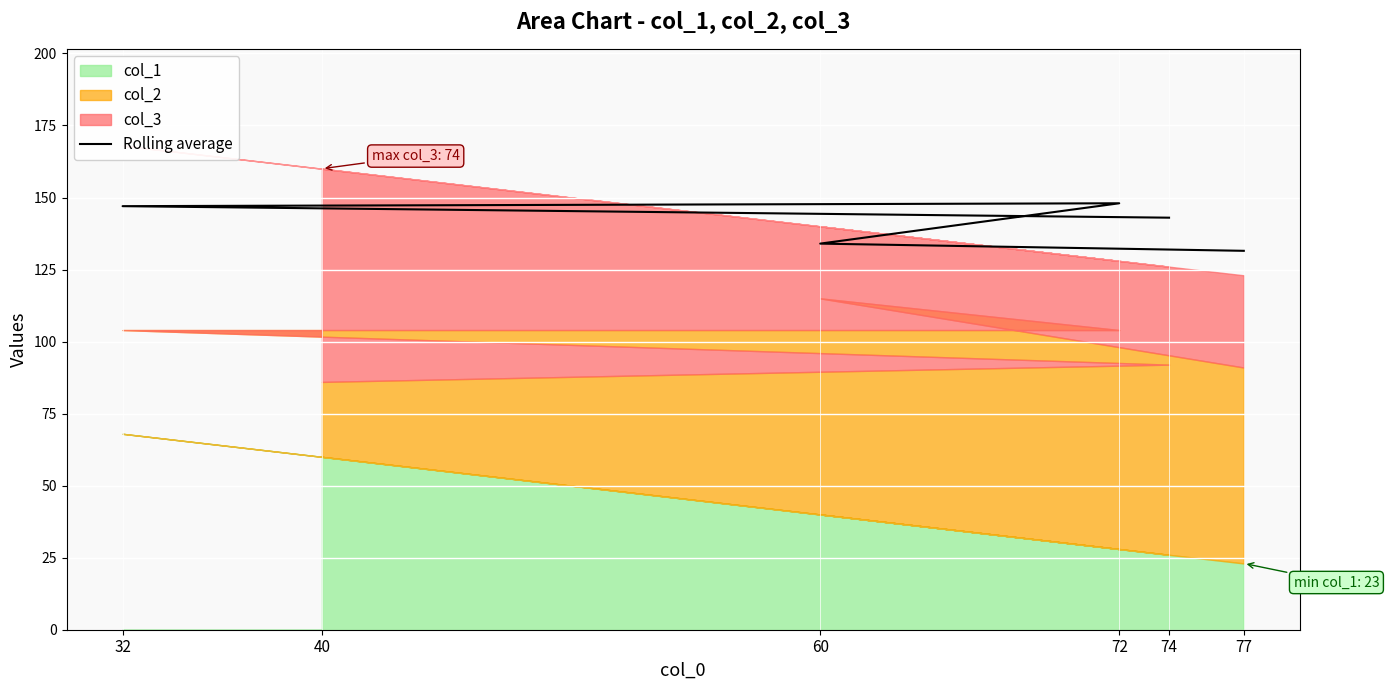

What is the sum of the values at 60 and 74?

277.0